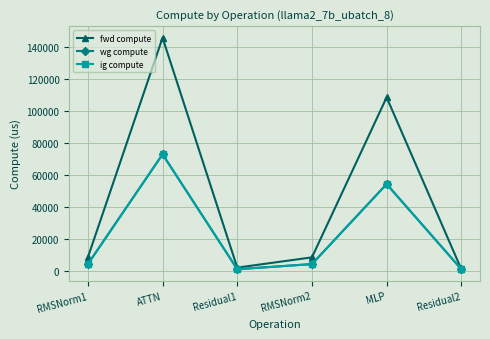

Reading left to right, list all the values displayed in this chart.

fwd compute: 8442.8	146120.9	2012.2	8442.8	108743.5	1006.1
wg compute: 4221.4	73060.5	1006.1	4221.4	54371.7	1006.1
ig compute: 4221.4	73060.5	1006.1	4221.4	54371.7	1006.1